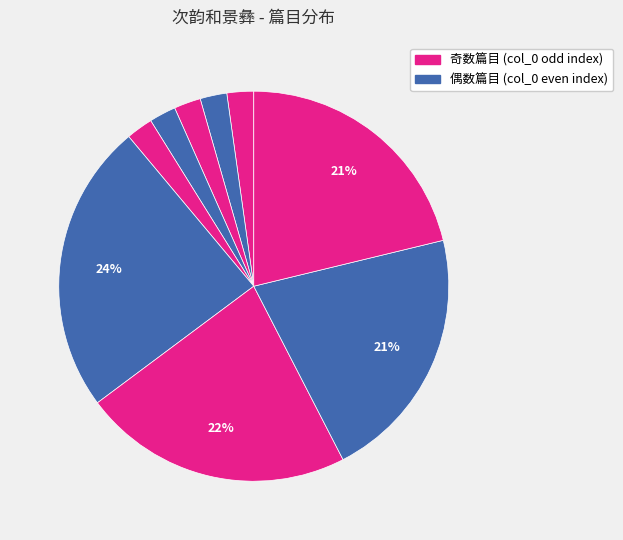

How many slices are in this pie chart?

9